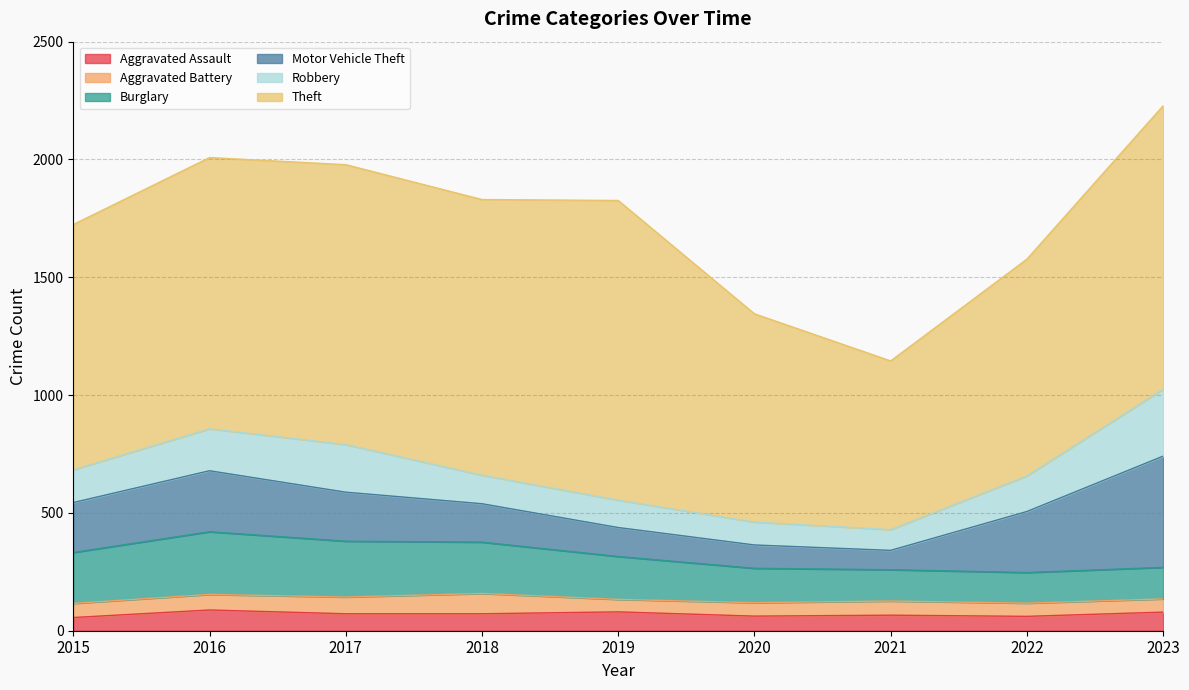

What is the total value across all series at 2017?

1978